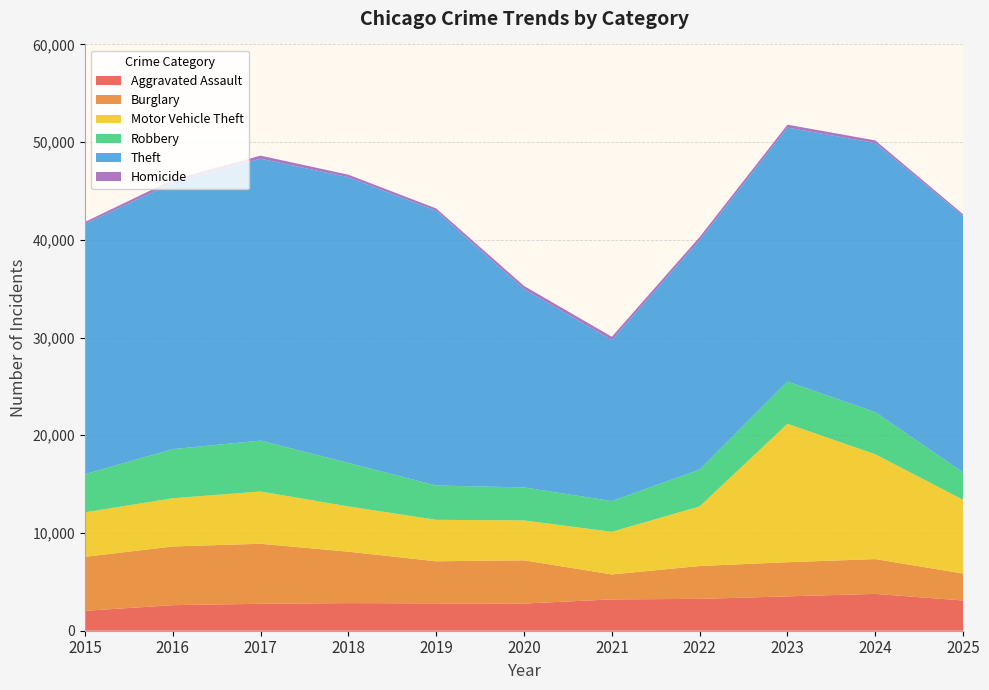

Reading left to right, transcribe all the data shown in this chart.

Aggravated Assault: 2036	2616	2755	2826	2796	2782	3206	3260	3518	3770	3093
Burglary: 5524	6006	6145	5262	4311	4427	2555	3361	3495	3562	2759
Motor Vehicle Theft: 4556	4937	5348	4634	4244	4081	4366	6099	14168	10722	7548
Robbery: 3907	5026	5210	4453	3509	3377	3143	3775	4312	4312	2804
Theft: 25599	27249	28844	29238	28116	20298	16486	23478	25996	27545	26240
Homicide: 210	322	319	258	239	322	329	320	300	267	178